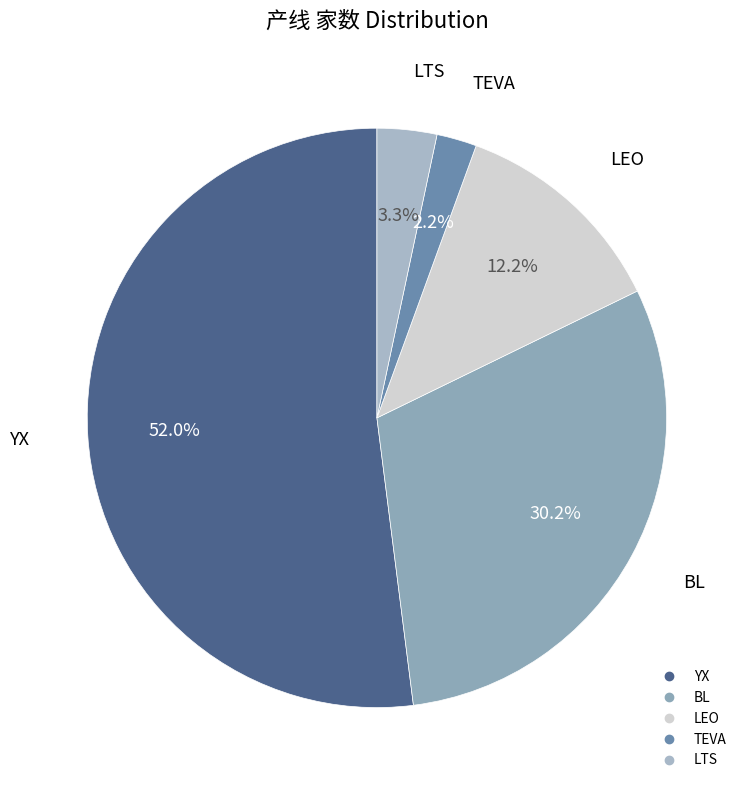

Which slice represents more than half of the pie?

YX